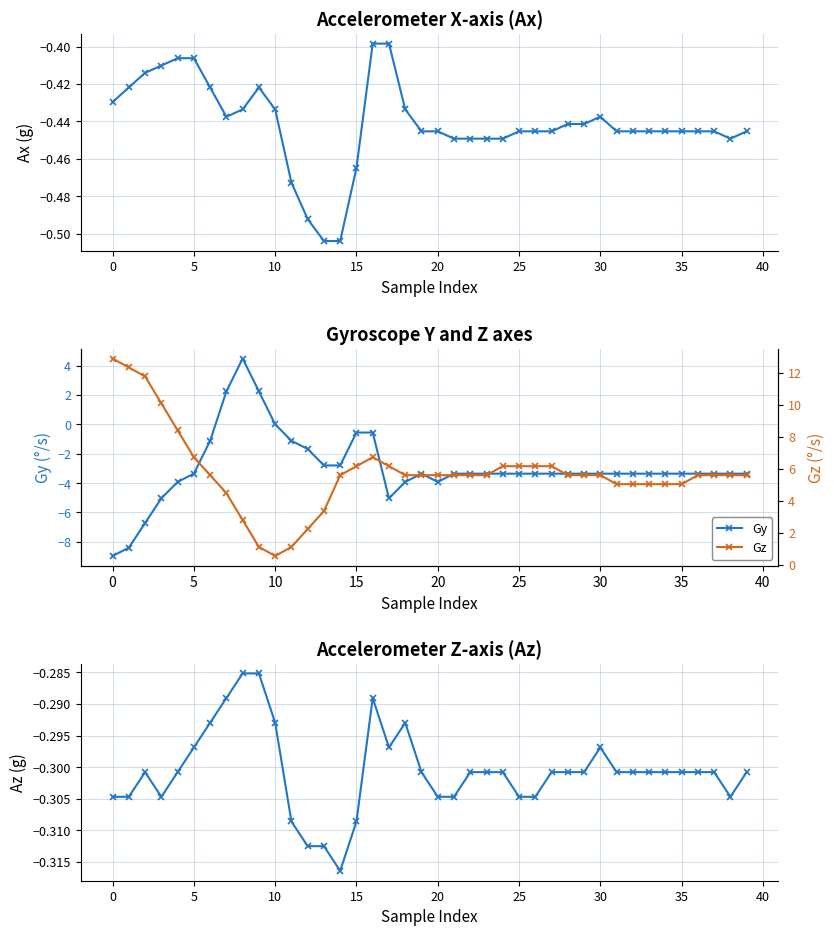

Where is Gz nearest to the value 6?

15